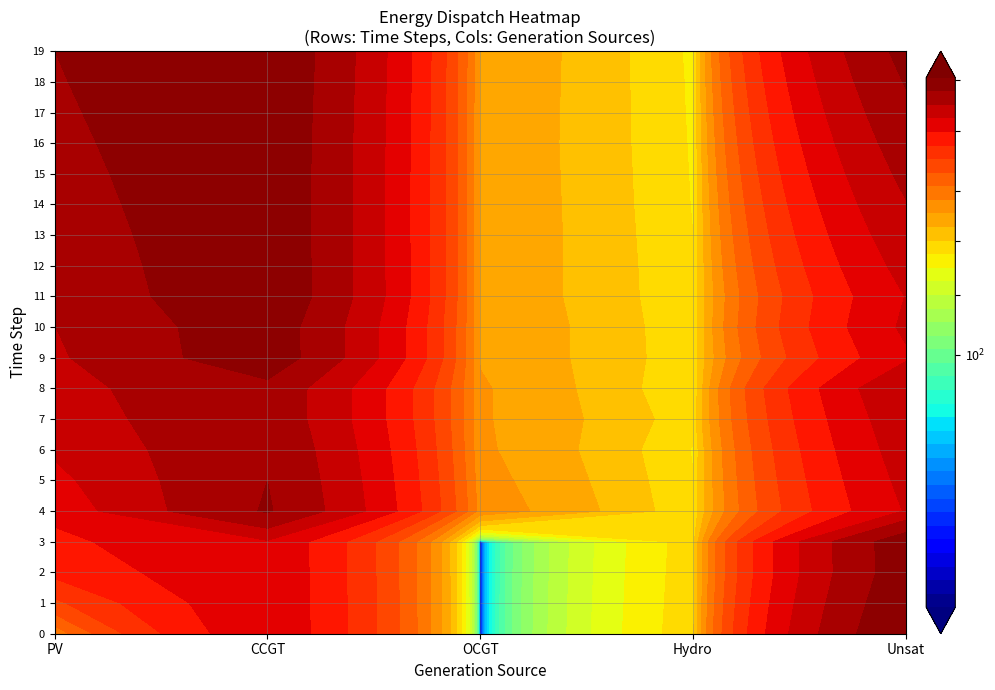

What is the greatest value displayed?

15760